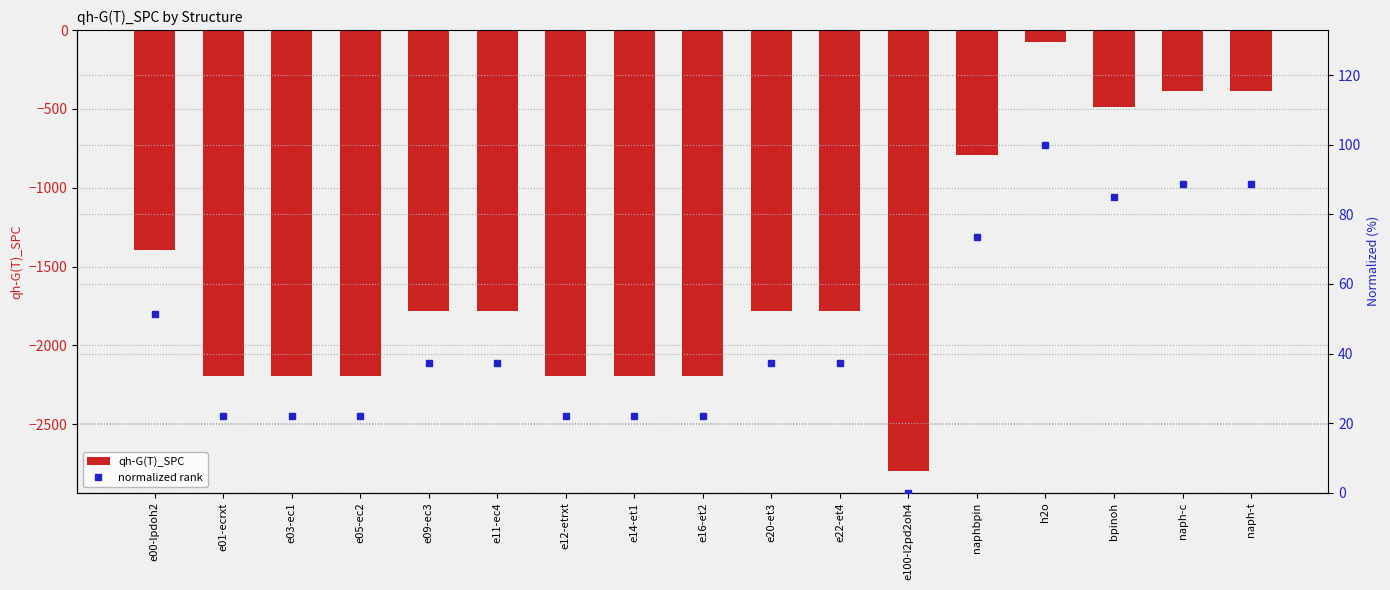

Which series has the widest spread of values?

qh-G(T)_SPC